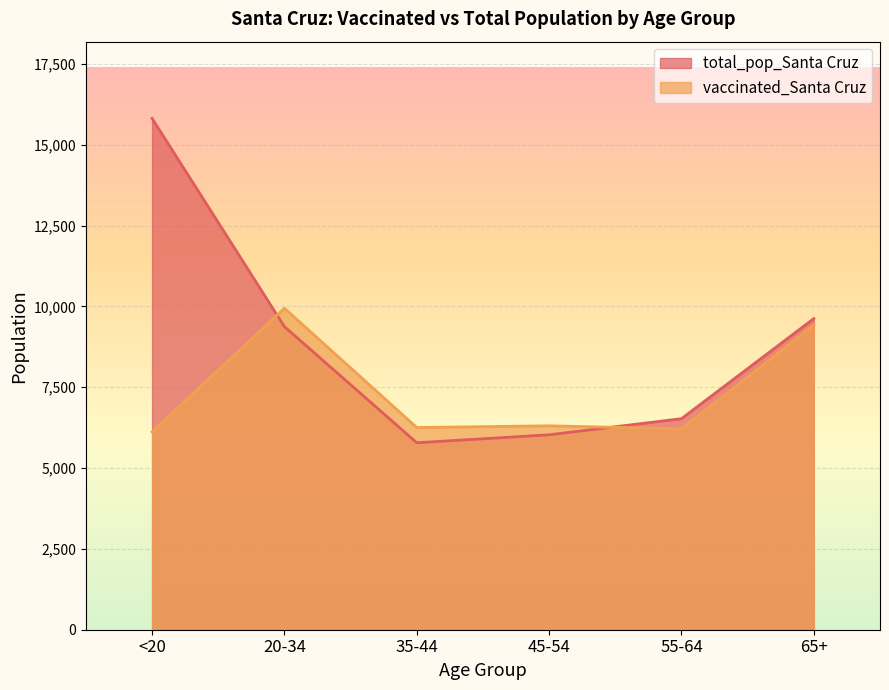

Is it true that total_pop_Santa Cruz equals 9625 at 65+?

True